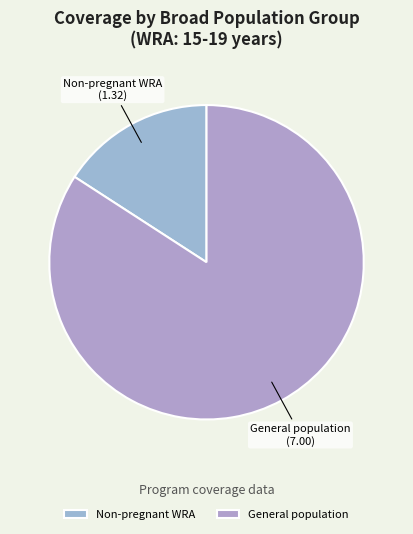

Is the sum of General population and Non-pregnant WRA greater than half?

Yes